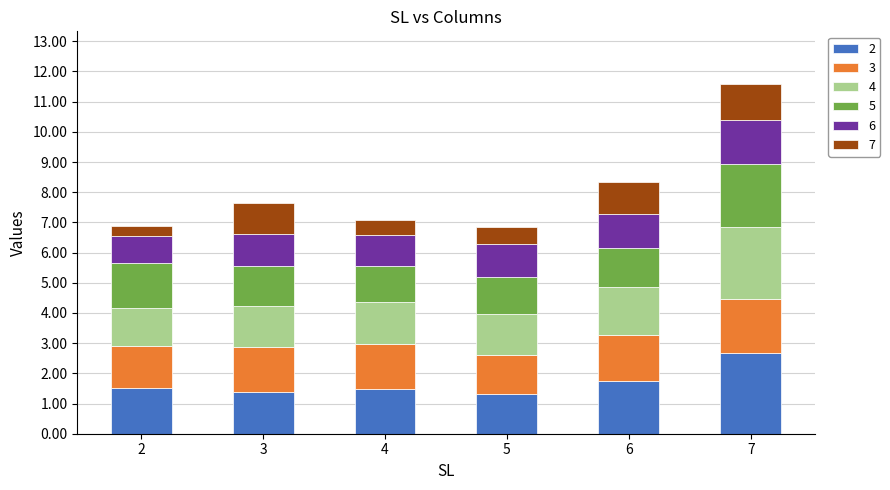

At which category is the sum across all series the highest?

7